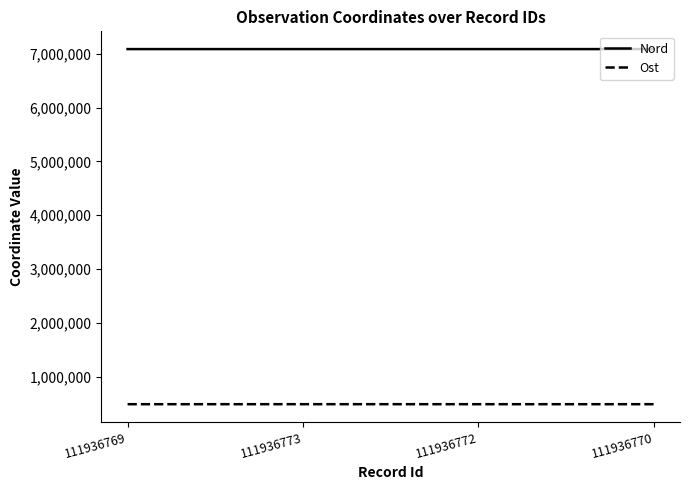

What is the smallest value displayed?

489837